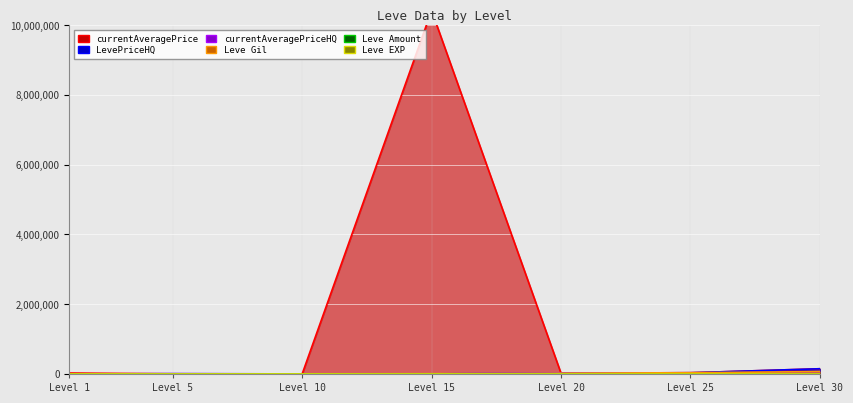

The value of currentAveragePrice at Level 15 is 10420084. True or false?

True